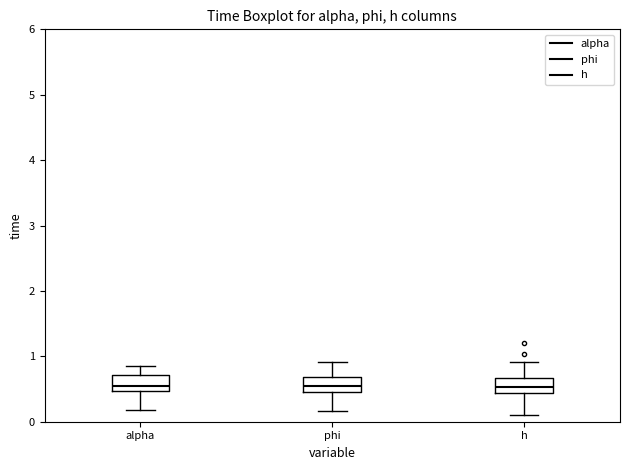

Reading left to right, read every box against the y-axis: the position of its median line, the range the box covers, and the ends of its whiskers. The values are not printed on the chart, so give them approximately, as read against the axis.

alpha: median 0.5 (just above the box's lower edge), box 0.5 to 0.7, whiskers 0.2 to 0.8
phi: median 0.5, box 0.4 to 0.7, whiskers 0.2 to 0.9
h: median 0.5, box 0.4 to 0.7, whiskers 0.1 to 0.9